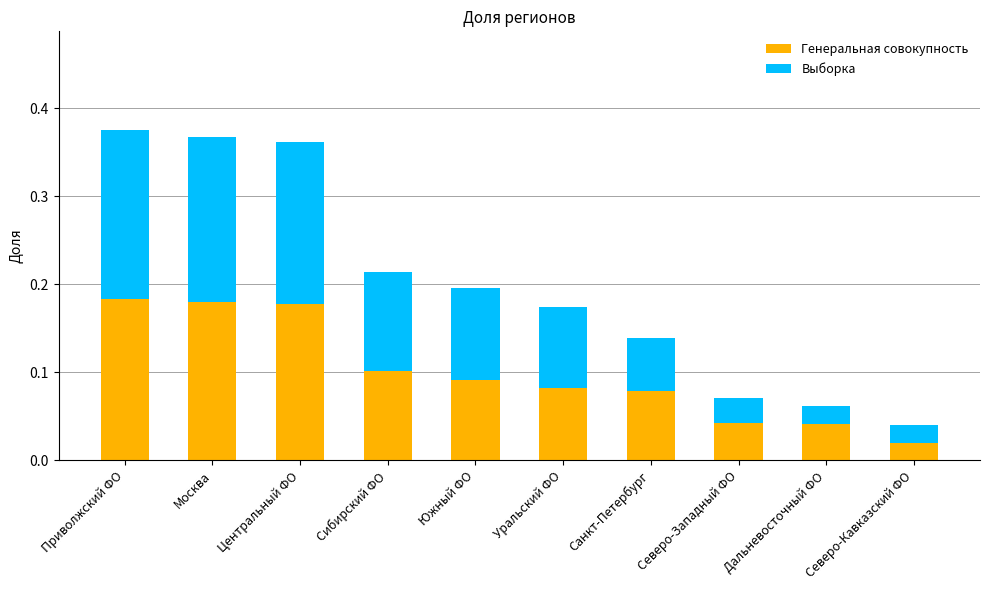

What are all the series names shown in the legend?

Генеральная совокупность, Выборка